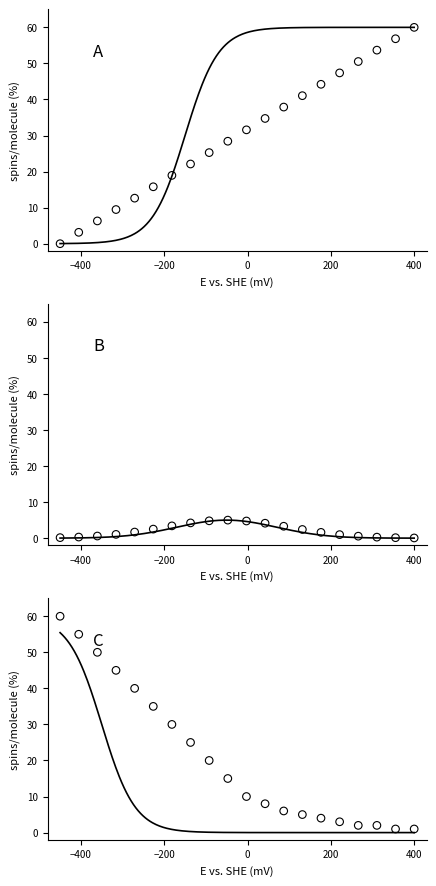

Which has a higher value, 19 or 12?

19